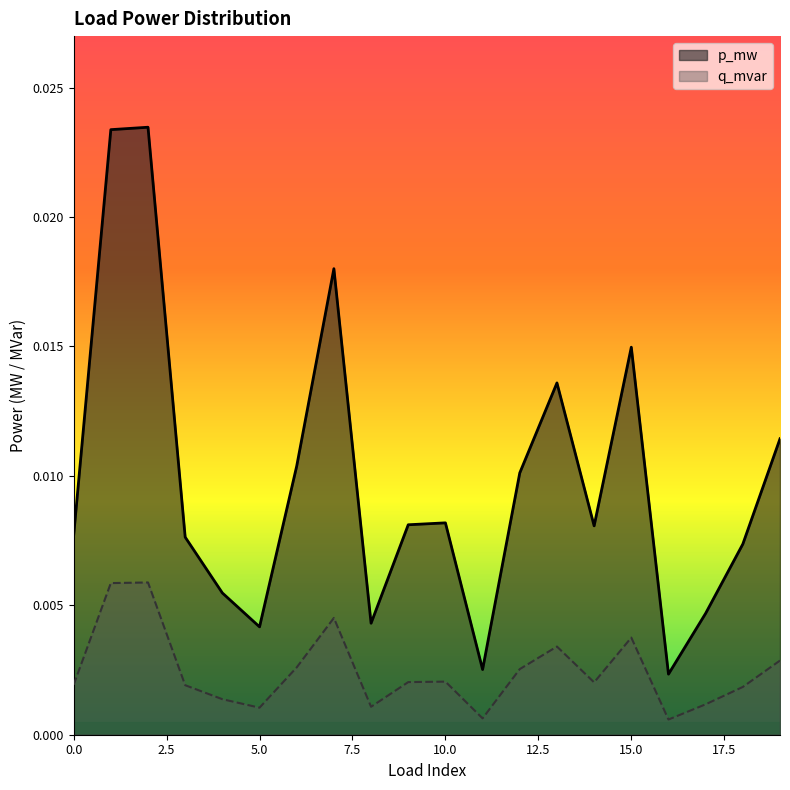

True or false: q_mvar and p_mw intersect in this chart.

False